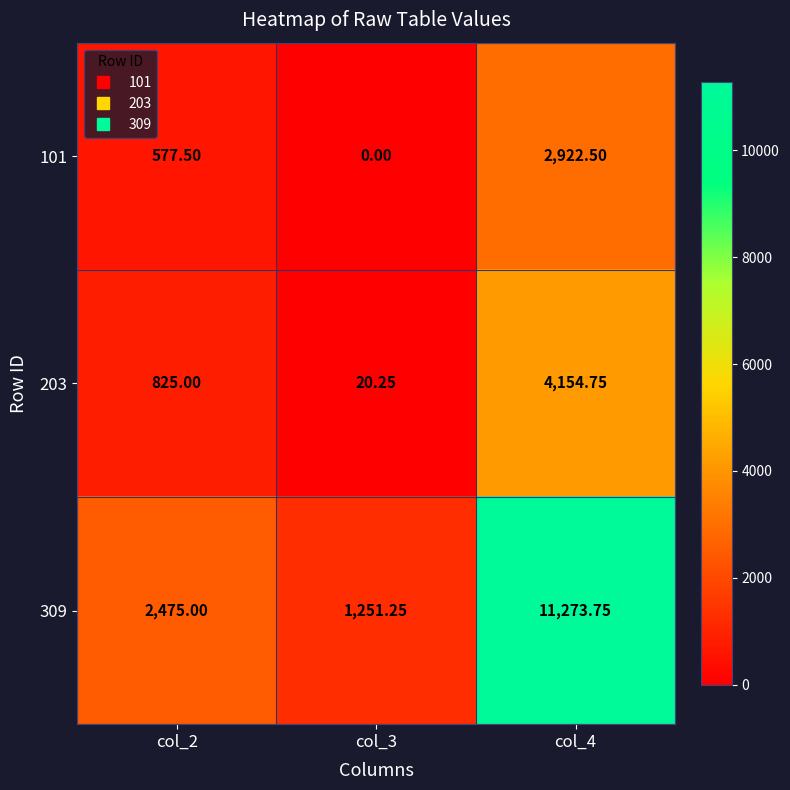

Which category has the highest value across all series?

col_4